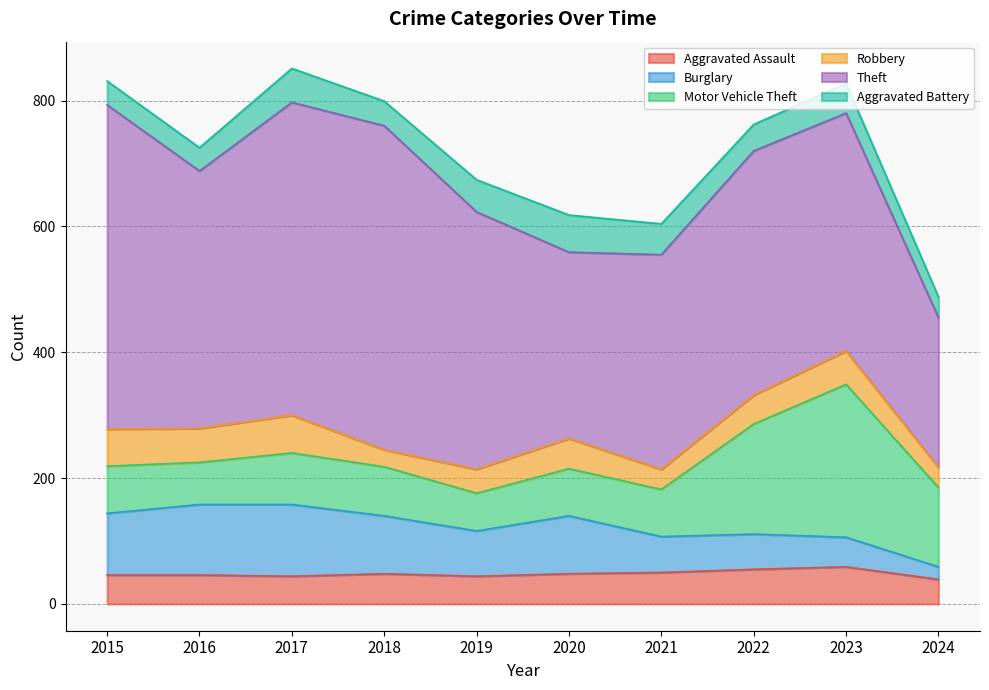

Between which two adjacent categories do Burglary and Aggravated Assault first intersect?

2022 and 2023